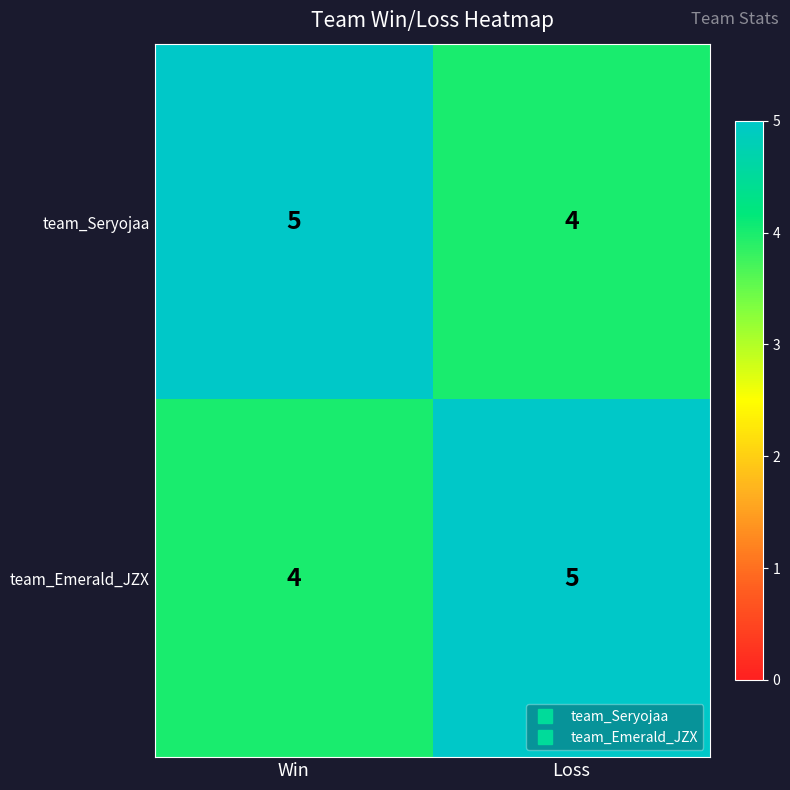

At which label is team_Emerald_JZX closest to 4?

Win